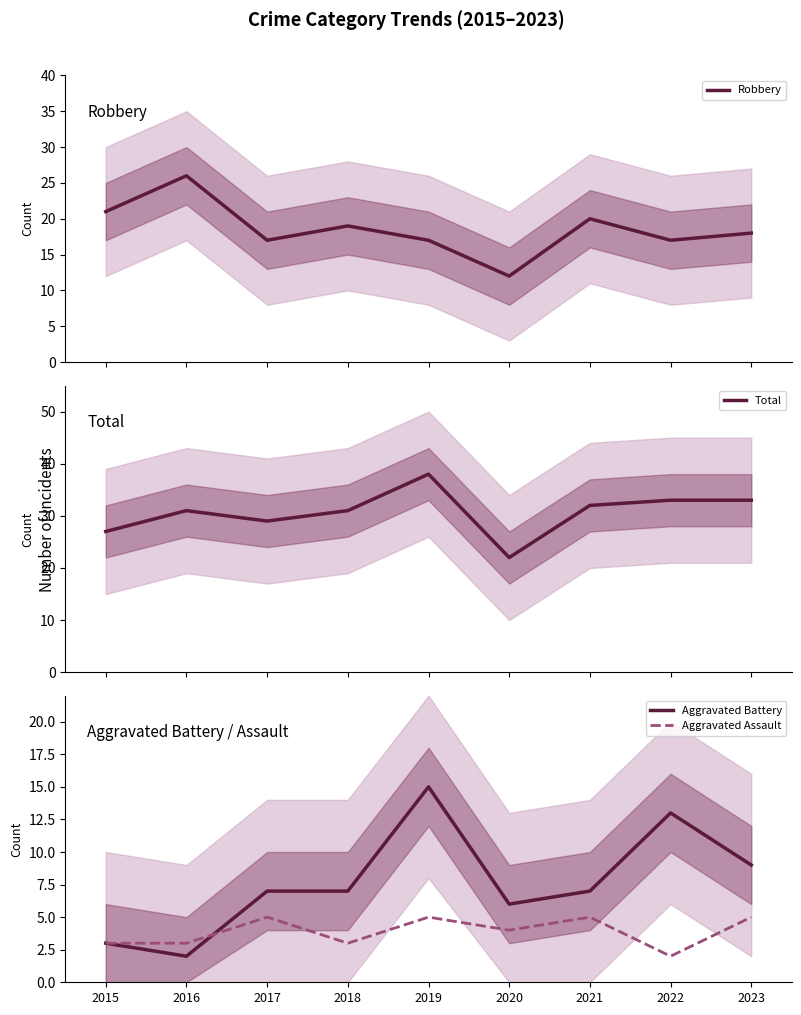

True or false: Robbery has a value of 28 at 2018.

False